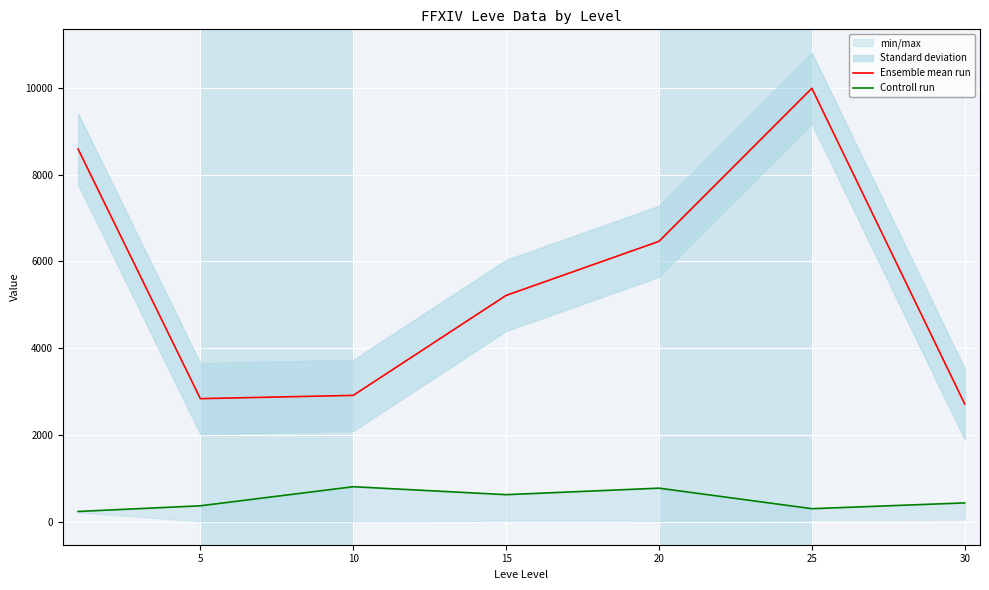

Is it true that Ensemble mean run equals 9992.3 at 25?

True